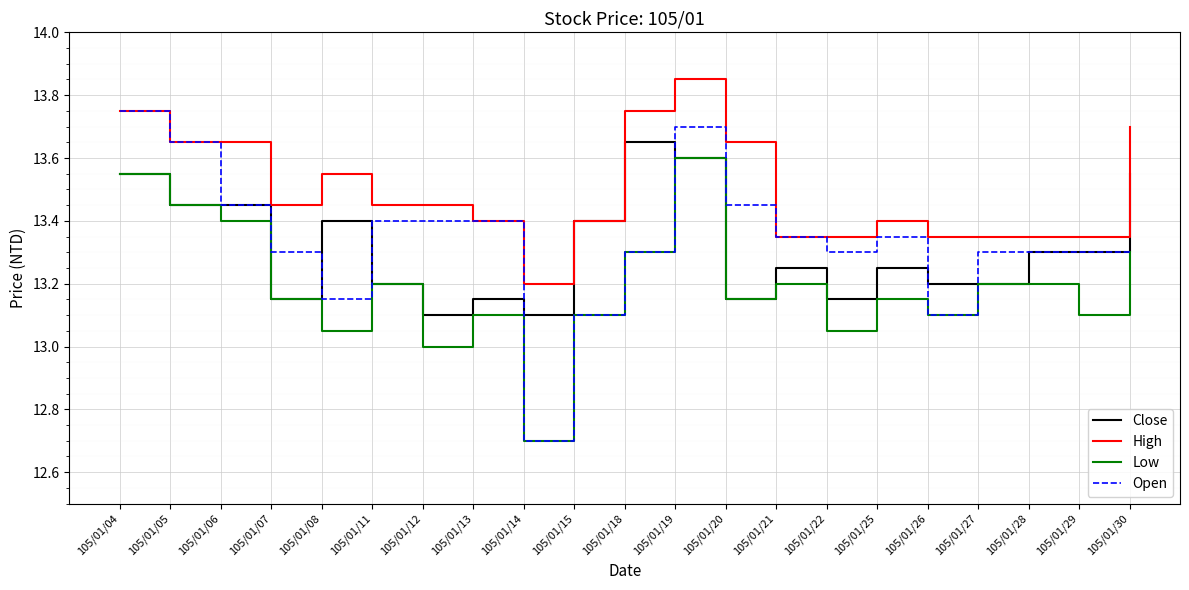

At which category is the sum across all series the highest?

105/01/19